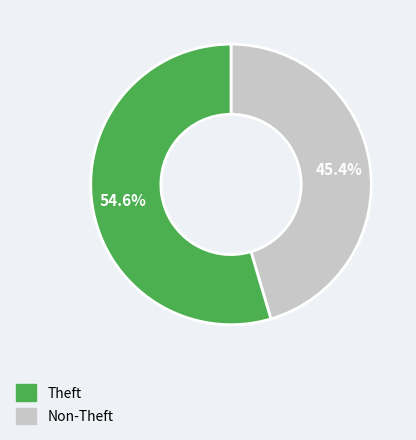

Does any single category account for the majority?

Yes